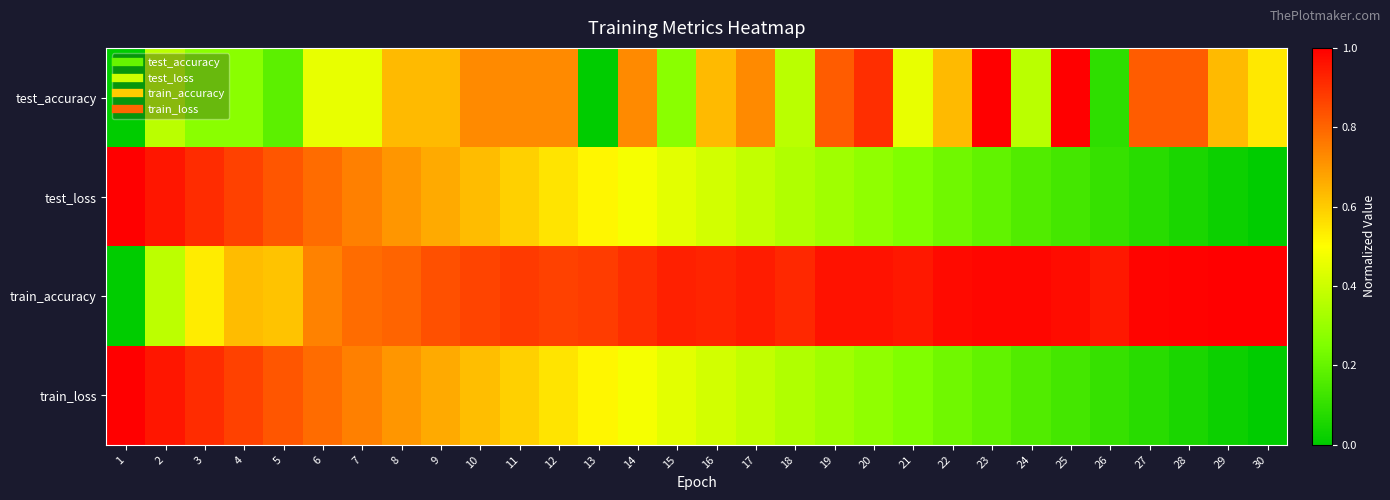

Reading right to left, transcribe all the data shown in this chart.

test_accuracy: 30=0.5	29=0.6	28=0.8	27=0.8	26=0.1	25=1.0	24=0.4	23=1.0	22=0.6	21=0.5	20=0.9	19=0.8	18=0.4	17=0.7	16=0.6	15=0.3	14=0.7	13=0.0	12=0.7	11=0.7	10=0.7	9=0.6	8=0.6	7=0.5	6=0.5	5=0.2	4=0.3	3=0.3	2=0.4	1=0.0
test_loss: 30=0.0	29=0.0	28=0.1	27=0.1	26=0.1	25=0.1	24=0.2	23=0.2	22=0.2	21=0.3	20=0.3	19=0.3	18=0.3	17=0.4	16=0.4	15=0.4	14=0.5	13=0.5	12=0.6	11=0.6	10=0.6	9=0.7	8=0.7	7=0.7	6=0.8	5=0.8	4=0.9	3=0.9	2=1.0	1=1.0
train_accuracy: 30=1.0	29=1.0	28=1.0	27=1.0	26=0.9	25=1.0	24=1.0	23=1.0	22=1.0	21=1.0	20=1.0	19=1.0	18=0.9	17=0.9	16=0.9	15=0.9	14=0.9	13=0.9	12=0.9	11=0.9	10=0.9	9=0.8	8=0.8	7=0.8	6=0.7	5=0.6	4=0.6	3=0.5	2=0.4	1=0.0
train_loss: 30=0.0	29=0.0	28=0.1	27=0.1	26=0.1	25=0.1	24=0.2	23=0.2	22=0.2	21=0.3	20=0.3	19=0.3	18=0.3	17=0.4	16=0.4	15=0.4	14=0.5	13=0.5	12=0.6	11=0.6	10=0.6	9=0.7	8=0.7	7=0.7	6=0.8	5=0.8	4=0.9	3=0.9	2=1.0	1=1.0